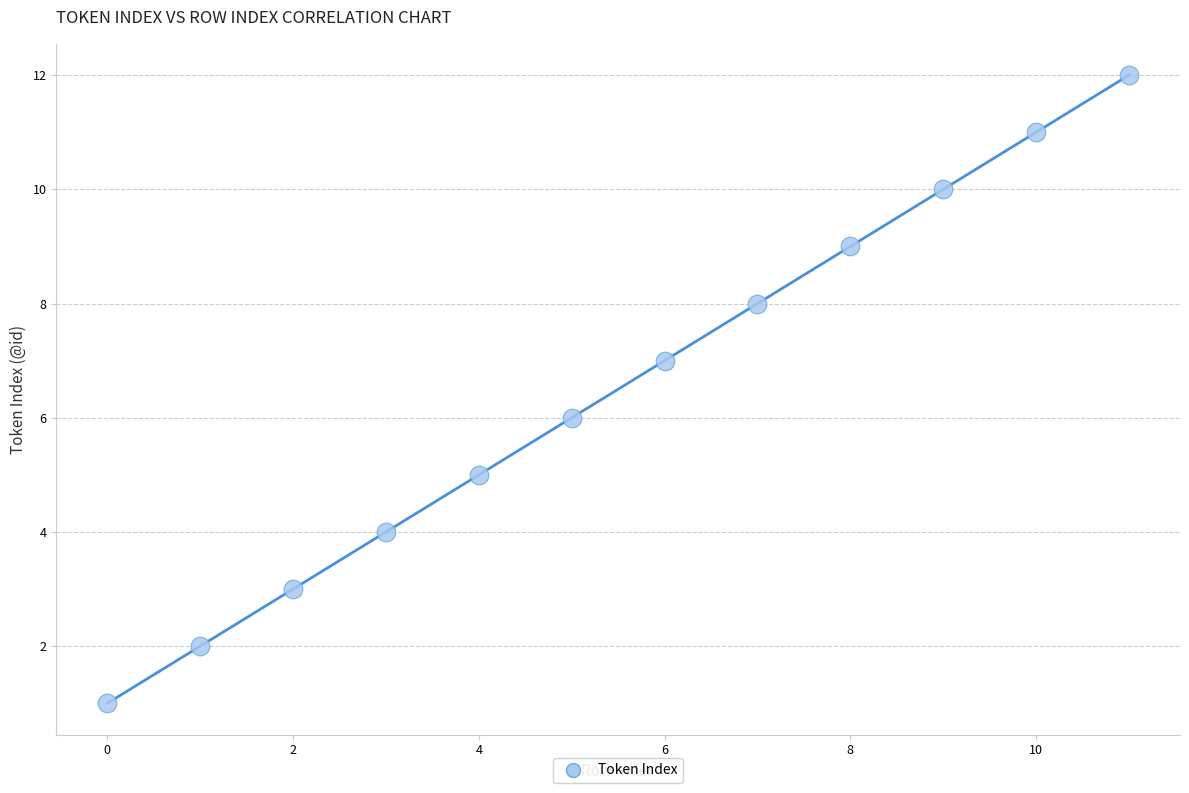

What is the range of Y values (max minus min)?

11